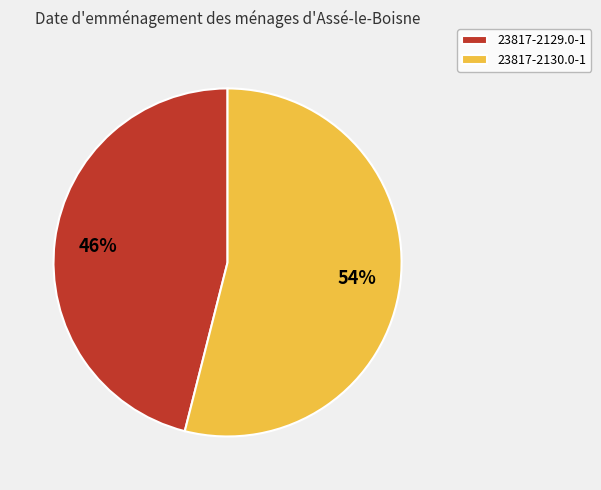

The 23817-2130.0-1 slice represents 54% of the pie. True or false?

True